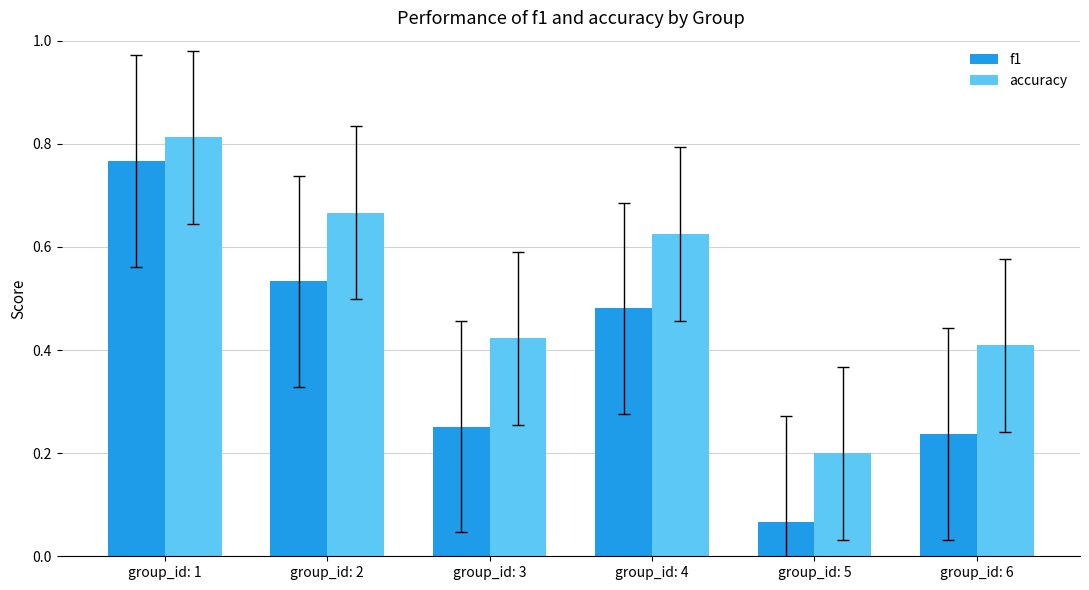

Is it true that f1 equals 0.4 at group_id: 6?

False